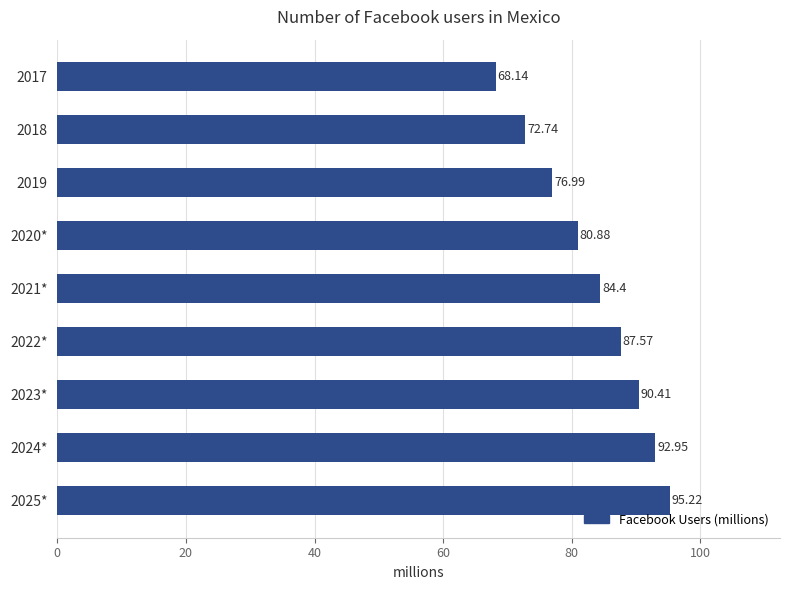

What is the change in value from 2017 to 2018?

+4.6